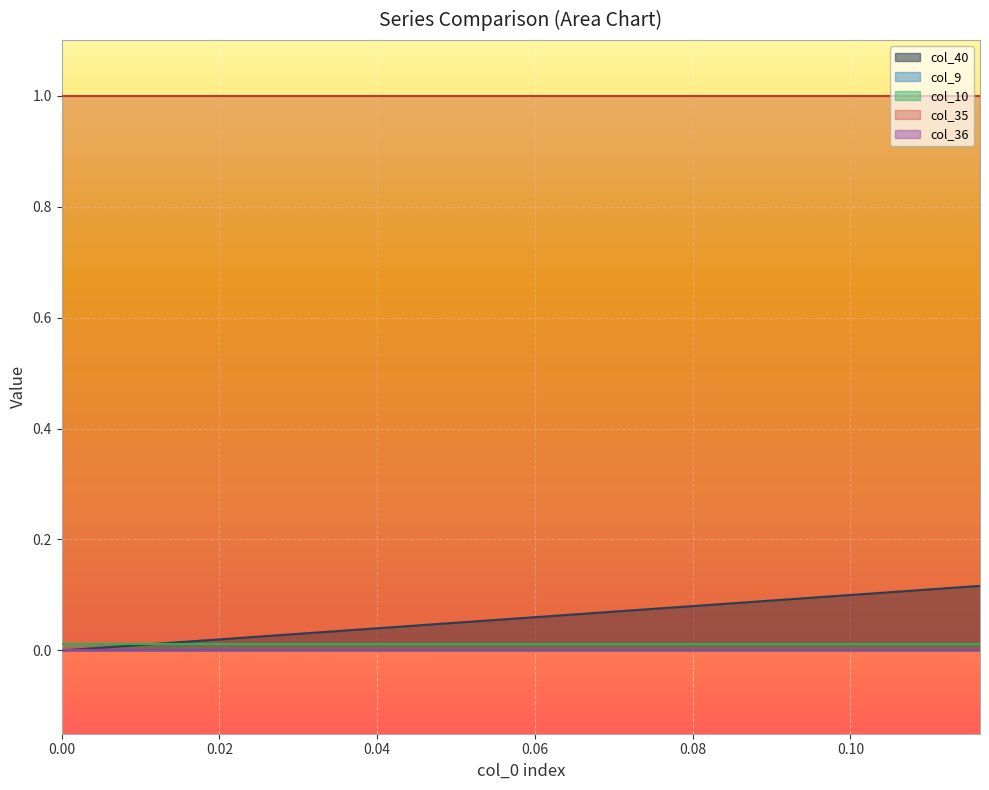

The col_40 series shows 0.0 at 3. True or false?

True